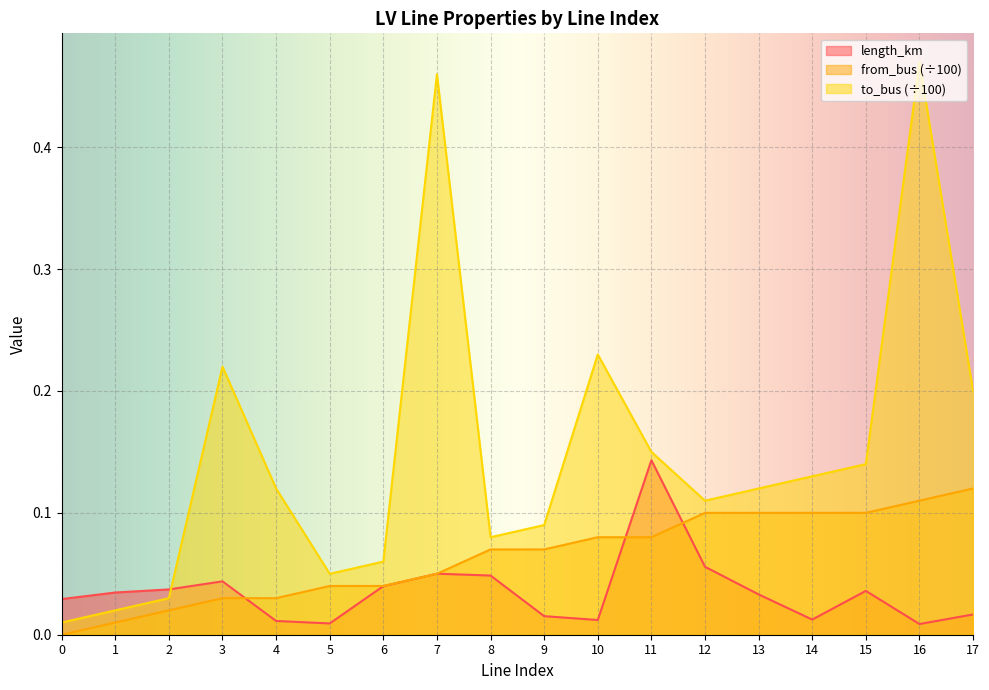

How many values in the from_bus series exceed 0?

17